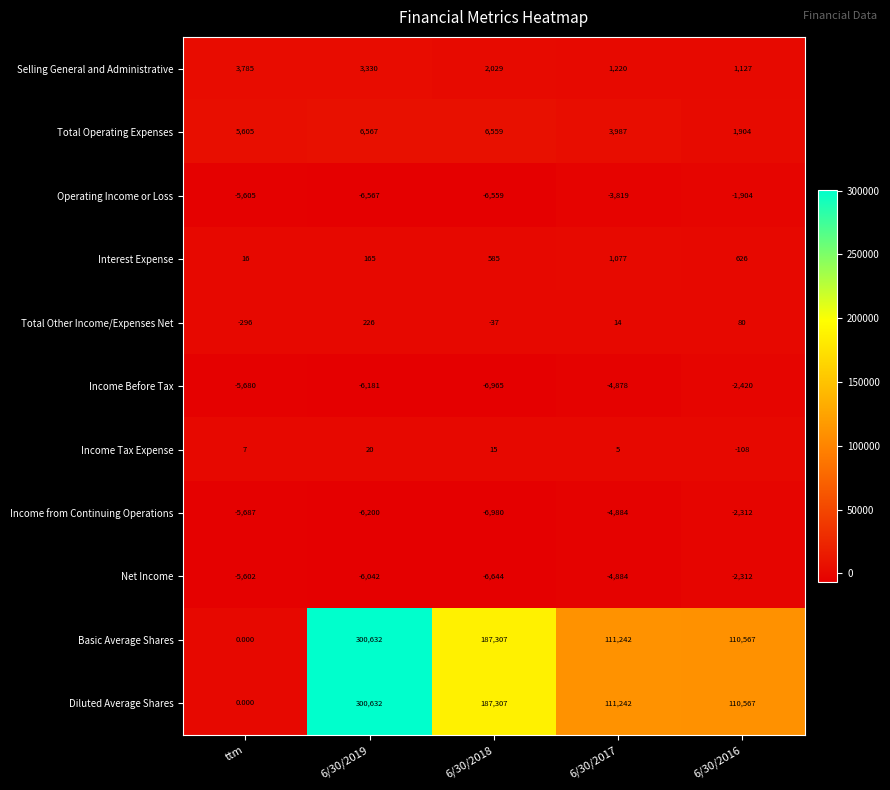

Is the value of Diluted Average Shares at 6/30/2016 greater than the value of Income Tax Expense at 6/30/2017?

Yes